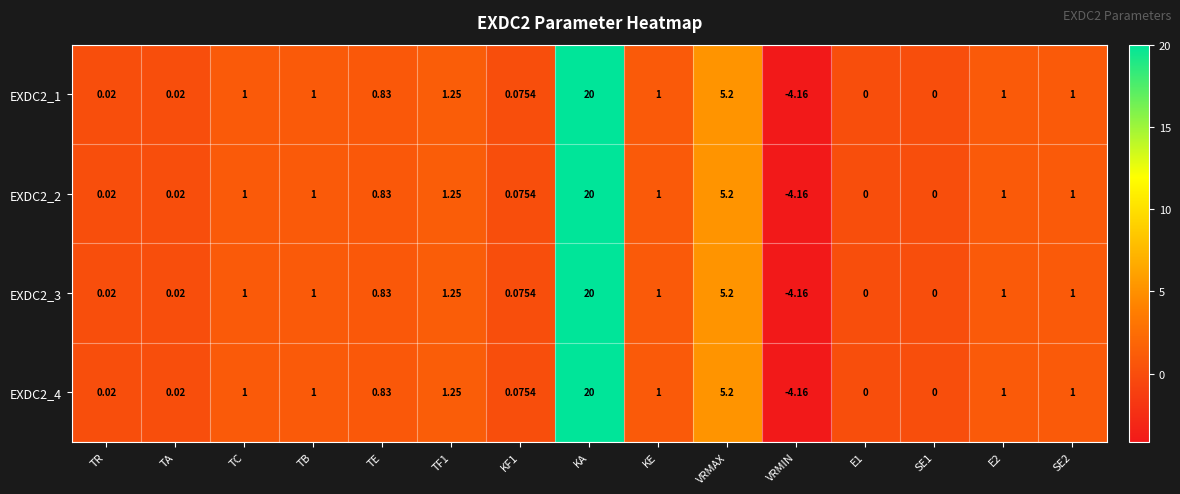

Is the value of EXDC2_3 at E1 greater than the value of EXDC2_1 at KF1?

No